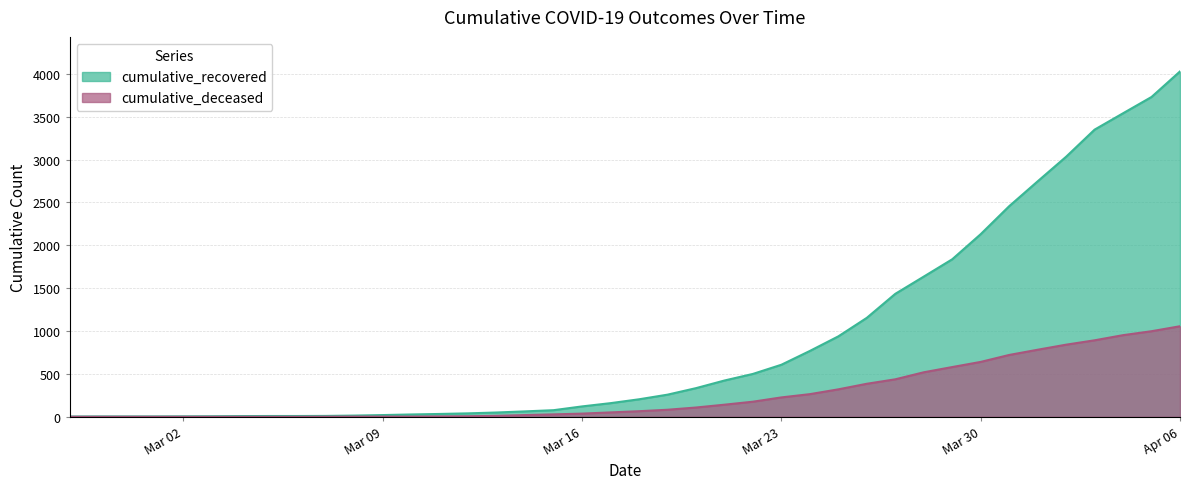

How many data points does each series have?

40